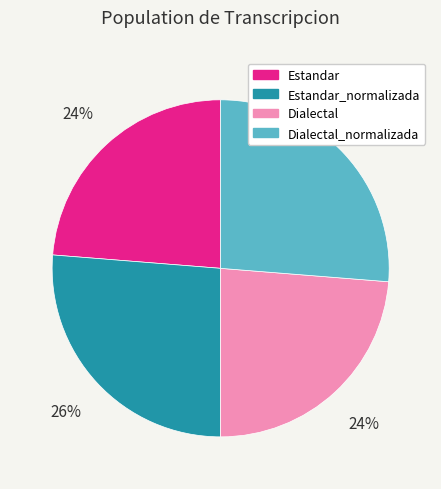

Does any single category account for the majority?

No